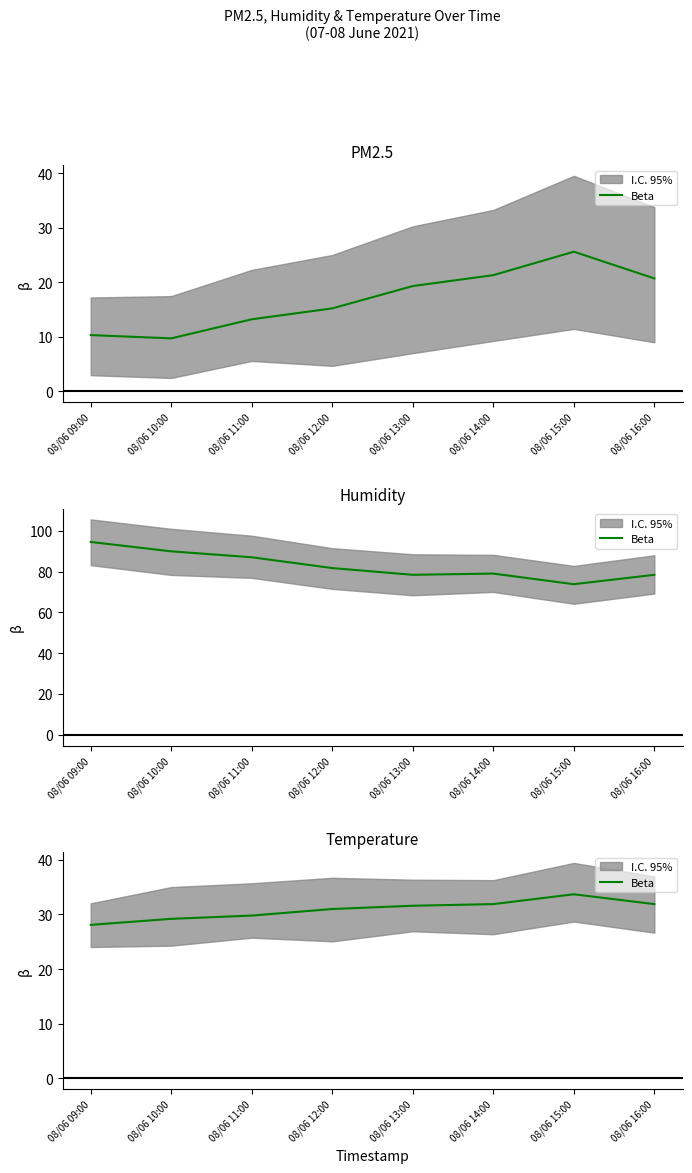

What is the difference between the values at 08/06 12:00 and 08/06 16:00?

0.9